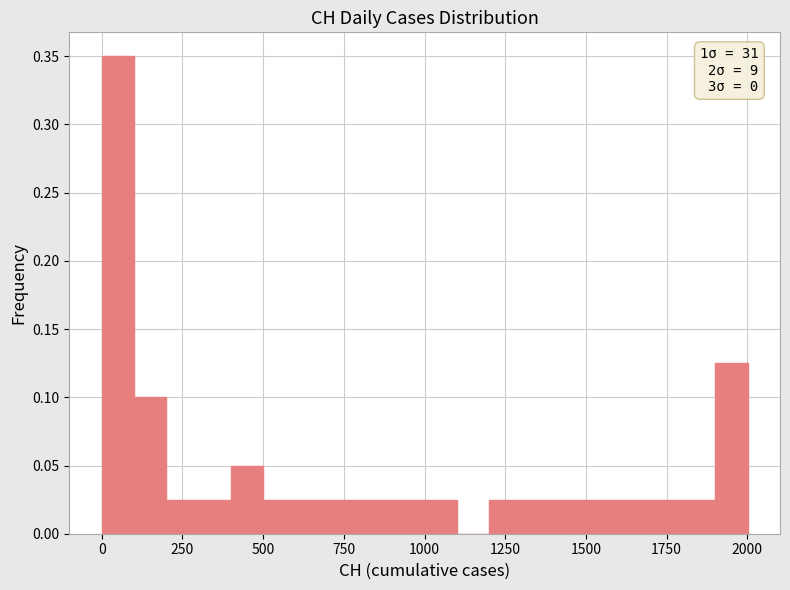

Read against the x-axis, roughly where is the centre of the tallest bar?

50